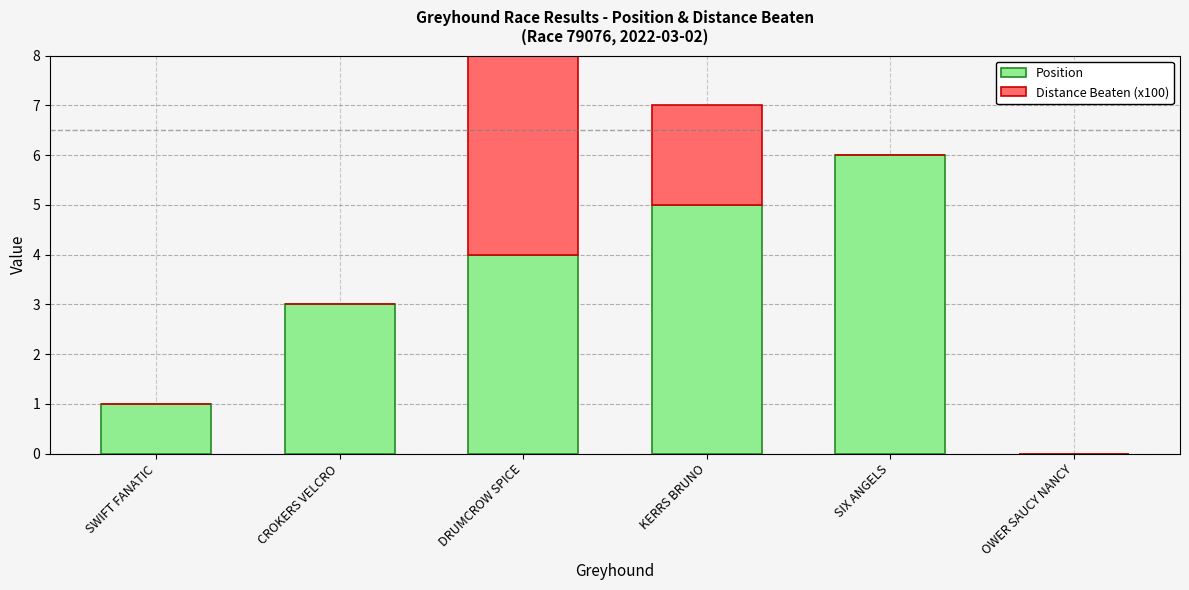

What is the highest value of the Position series?

6.0